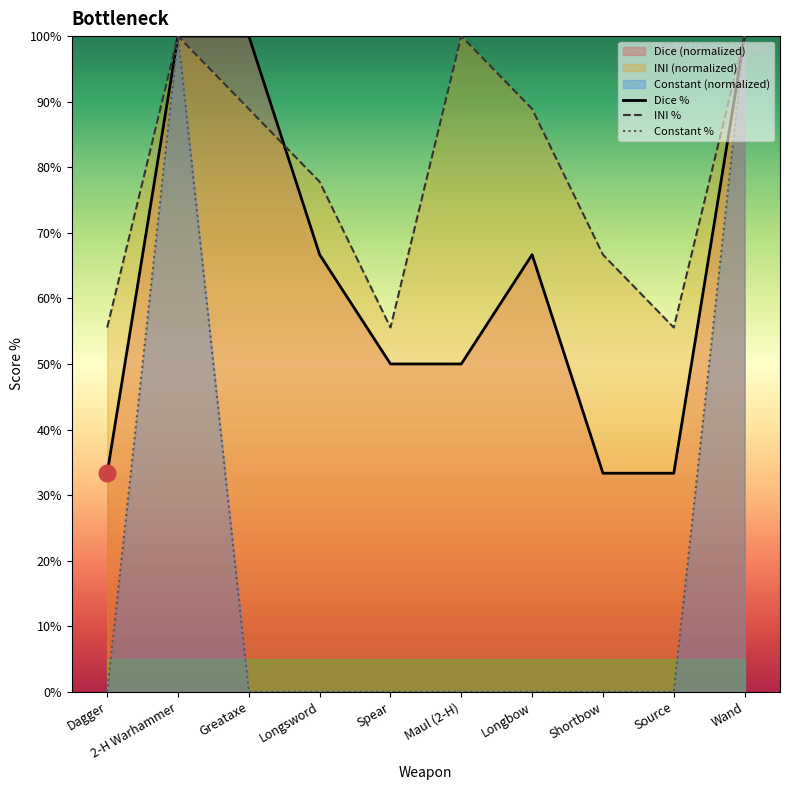

How many values in the INI % series are below 88?

5